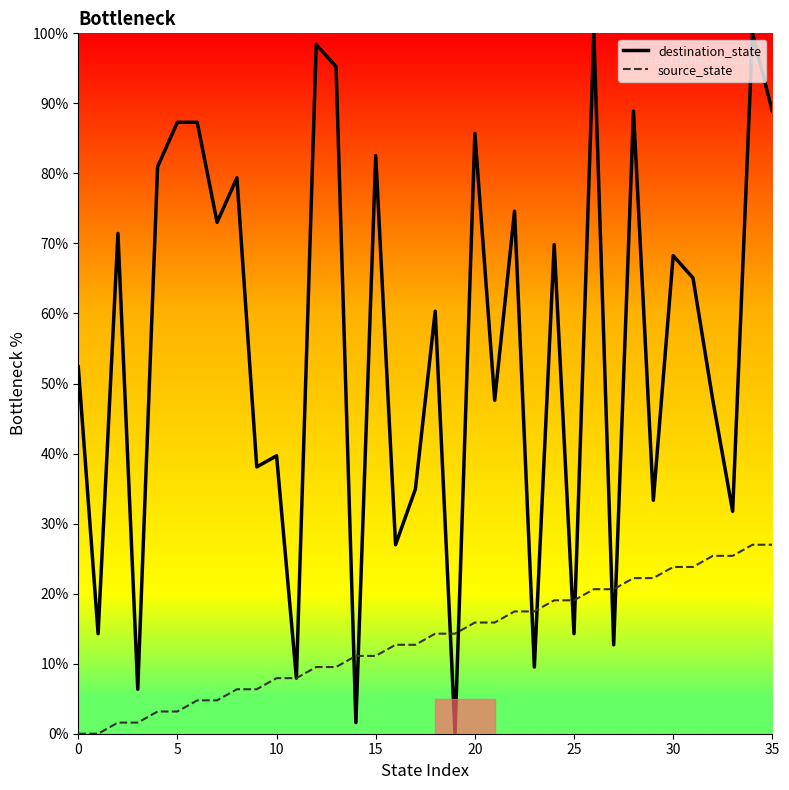

Which series has the largest range (max minus min)?

destination_state